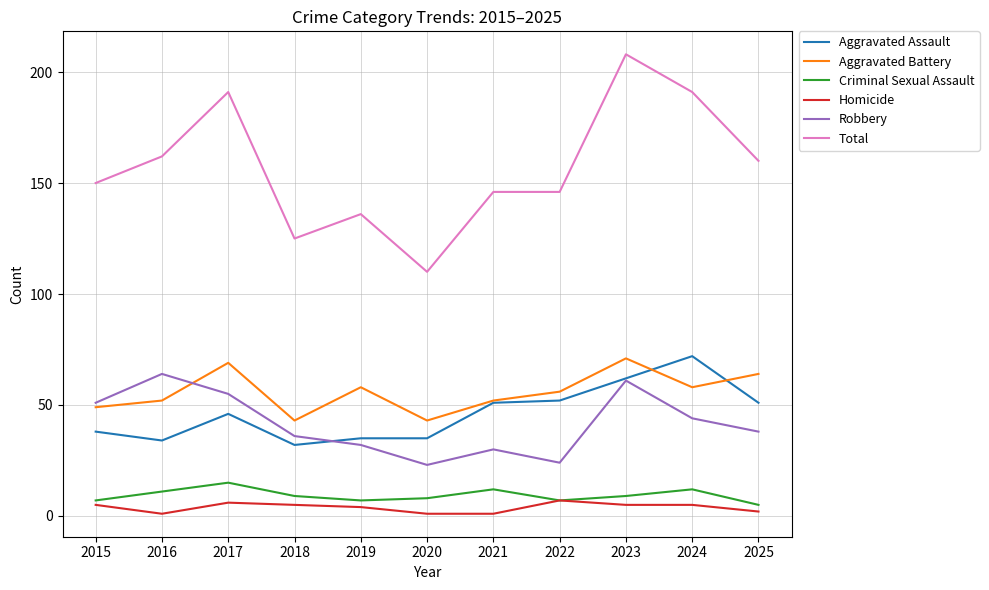

What are all the series names shown in the legend?

Aggravated Assault, Aggravated Battery, Criminal Sexual Assault, Homicide, Robbery, Total